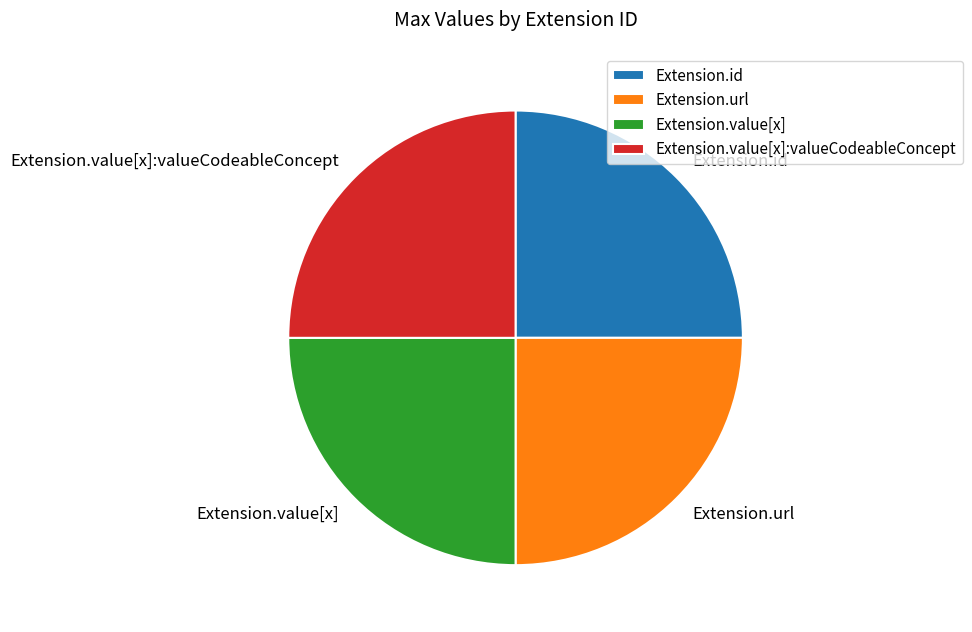

What is the ratio of the value at Extension.id to the value at Extension.url?

1.0